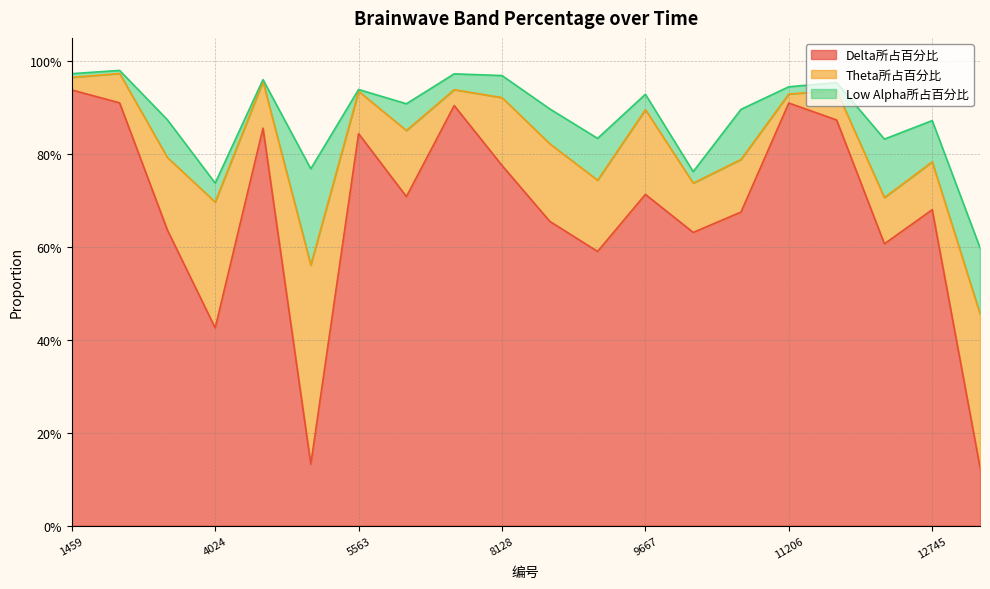

Reading right to left, what are all the values shown in this chart?

Delta所占百分比: 13258=0.1	12745=0.7	12232=0.6	11719=0.9	11206=0.9	10693=0.7	10180=0.6	9667=0.7	9154=0.6	8641=0.7	8128=0.8	7615=0.9	7102=0.7	5563=0.8	5050=0.1	4537=0.9	4024=0.4	2485=0.6	1972=0.9	1459=0.9
Theta所占百分比: 13258=0.3	12745=0.1	12232=0.1	11719=0.1	11206=0.0	10693=0.1	10180=0.1	9667=0.2	9154=0.2	8641=0.2	8128=0.1	7615=0.0	7102=0.1	5563=0.1	5050=0.4	4537=0.1	4024=0.3	2485=0.2	1972=0.1	1459=0.0
Low Alpha所占百分比: 13258=0.1	12745=0.1	12232=0.1	11719=0.0	11206=0.0	10693=0.1	10180=0.0	9667=0.0	9154=0.1	8641=0.1	8128=0.0	7615=0.0	7102=0.1	5563=0.0	5050=0.2	4537=0.0	4024=0.0	2485=0.1	1972=0.0	1459=0.0